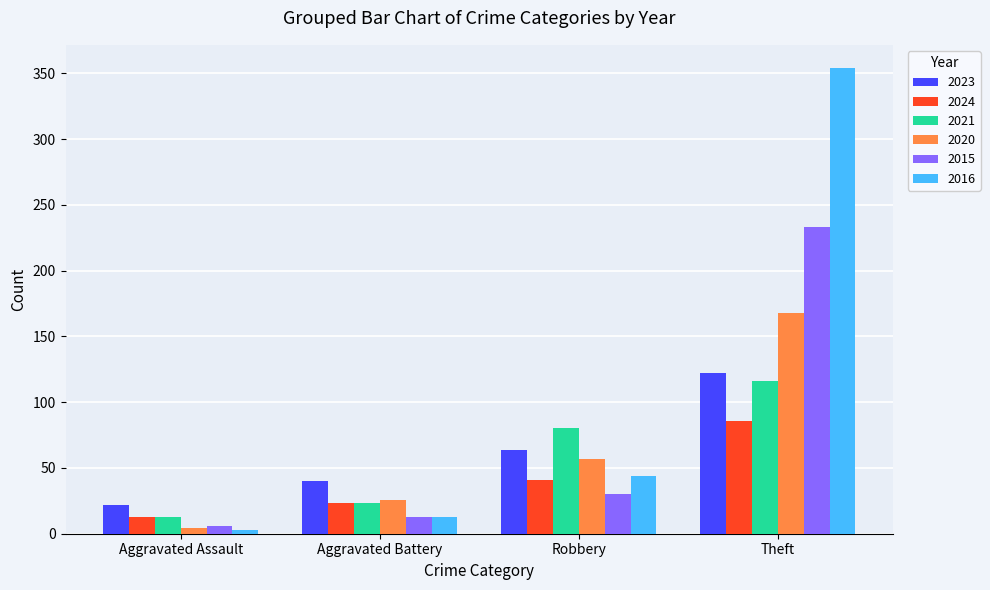

The 2023 series shows 122 at Theft. True or false?

True